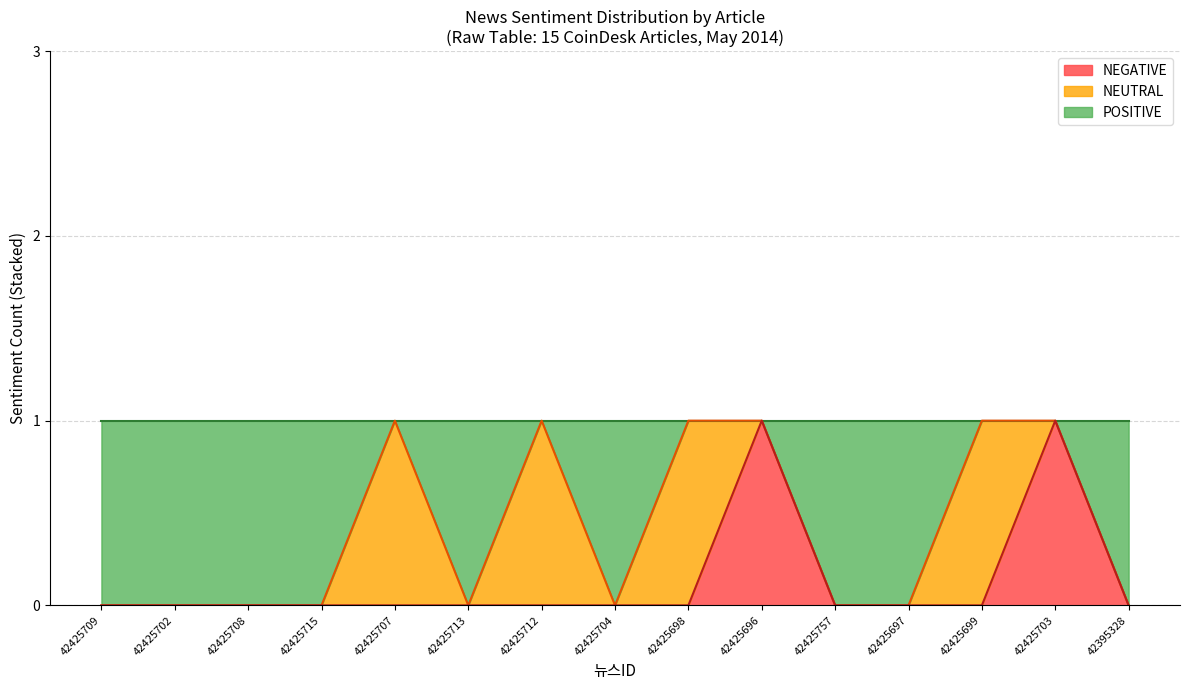

True or false: NEUTRAL line and POSITIVE line intersect in this chart.

False